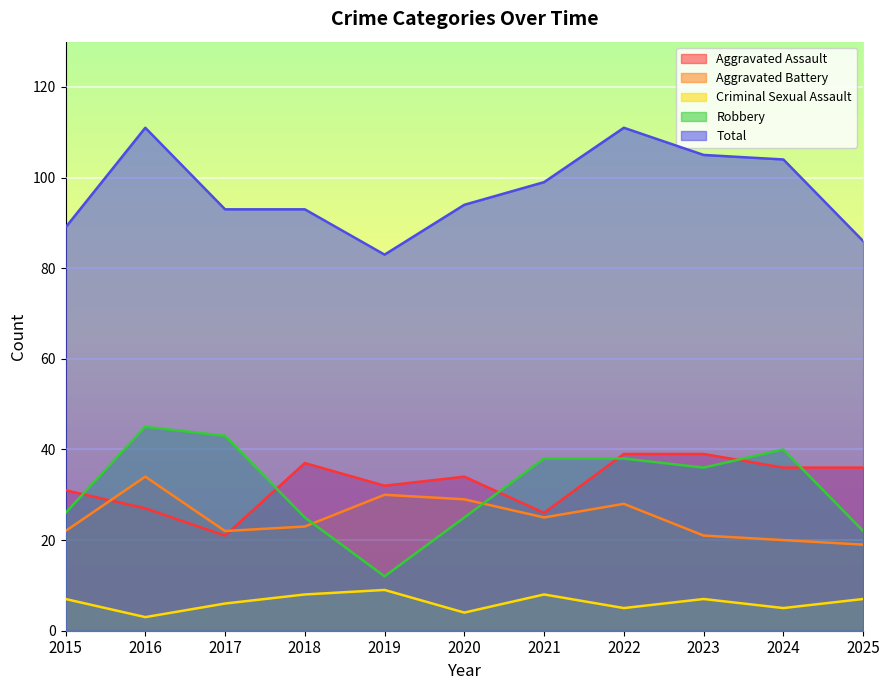

How many lines are shown in the chart?

5